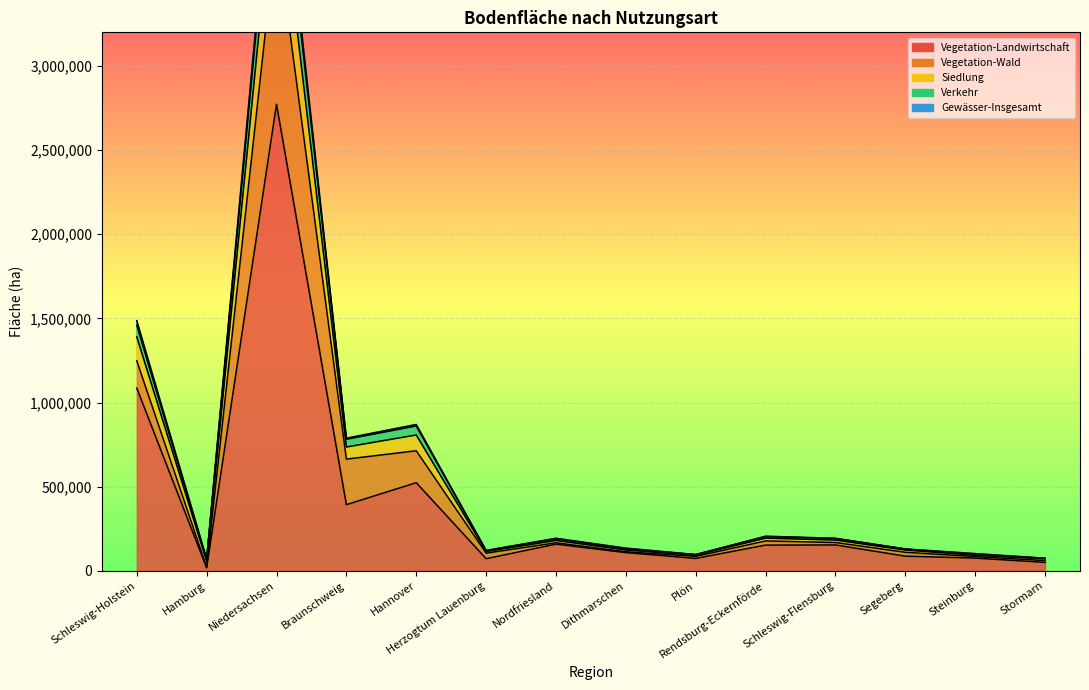

At which category is the sum across all series the highest?

Niedersachsen